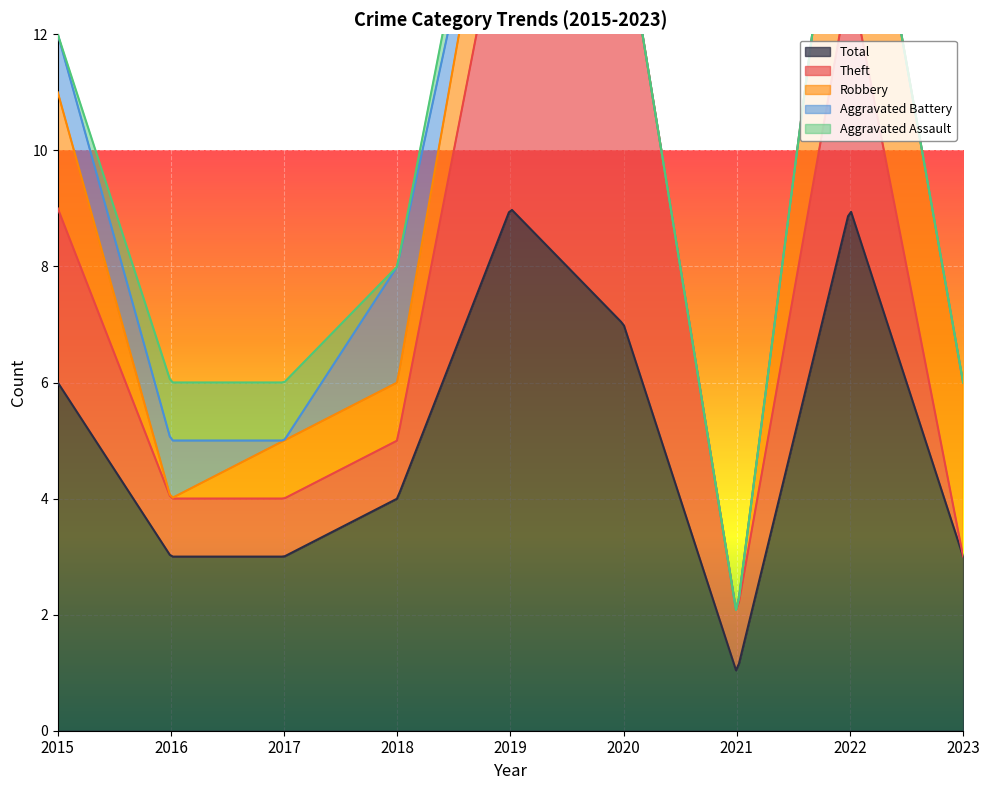

What is the lowest value of the Total series?

1.0